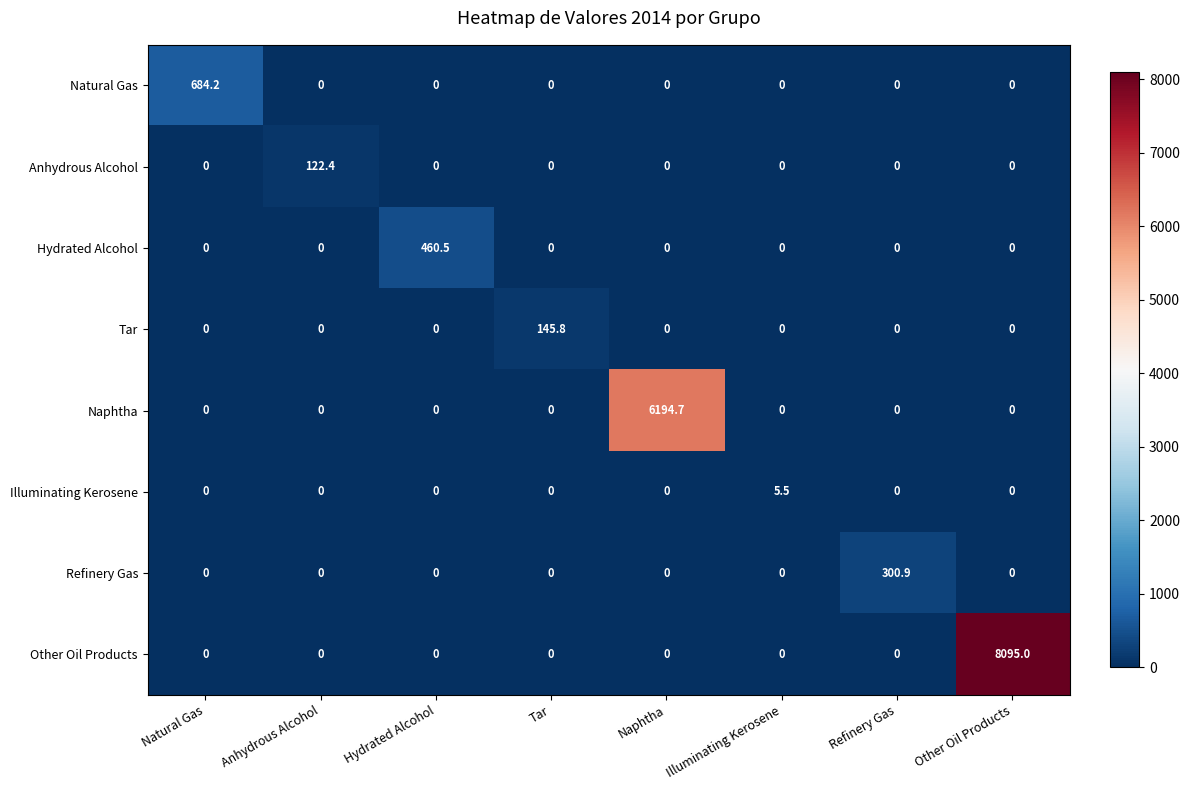

What is the sum of the Tar values at Tar and Naphtha?

145.8